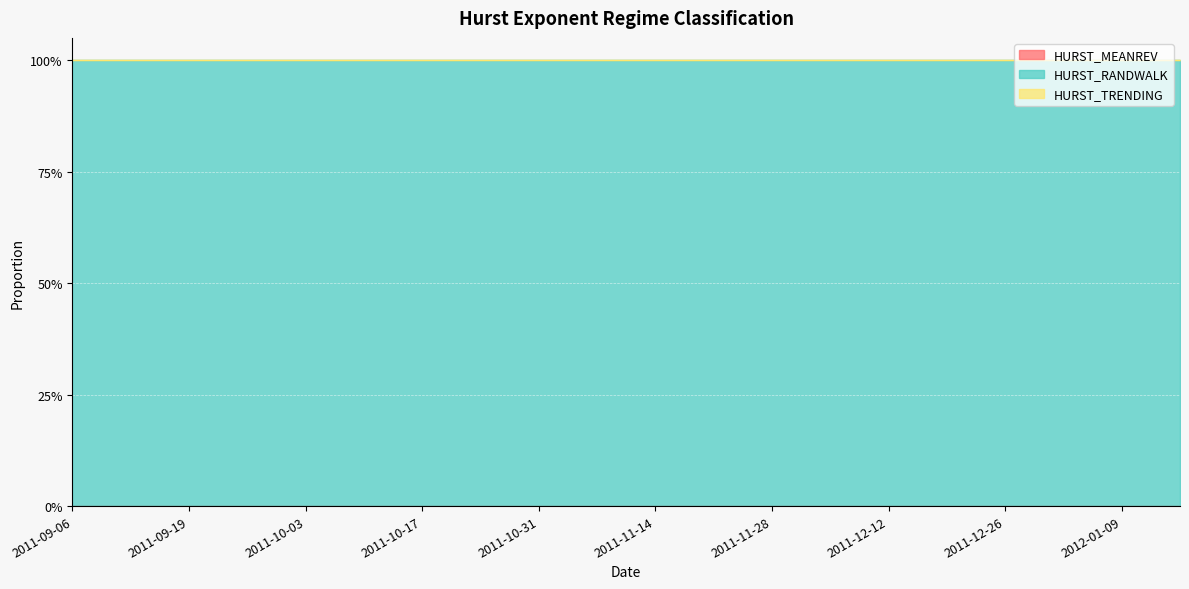

What is the maximum value shown in the chart?

1